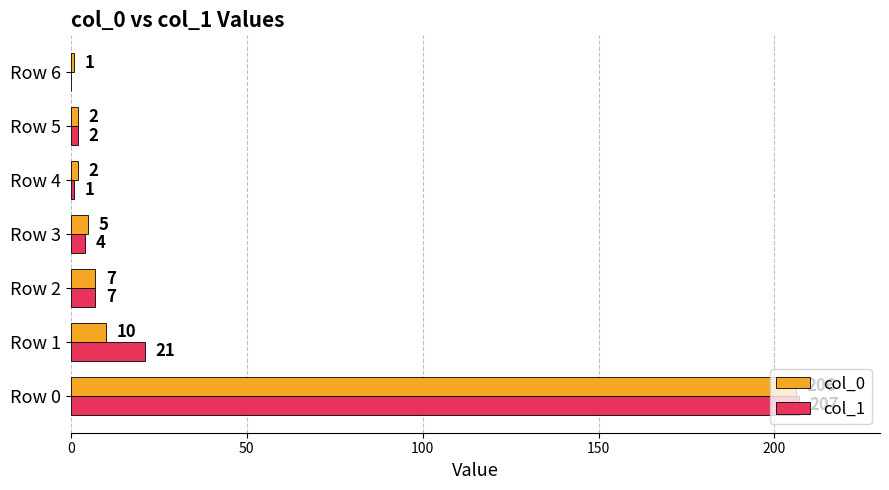

What is the sum of the col_1 values at Row 3 and Row 6?

4